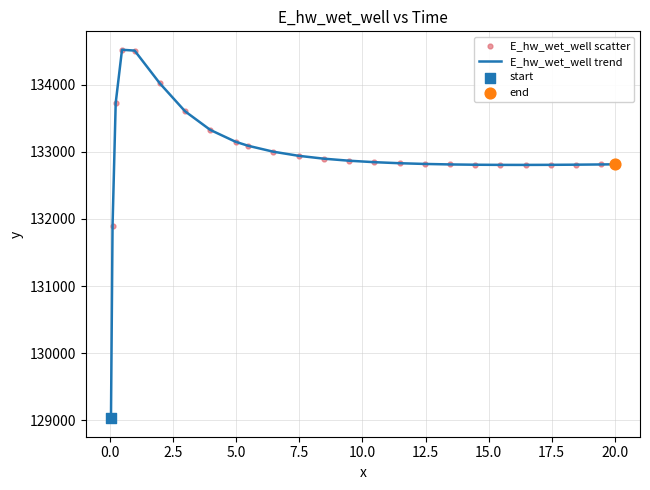

What is the smallest value displayed?

129029.8